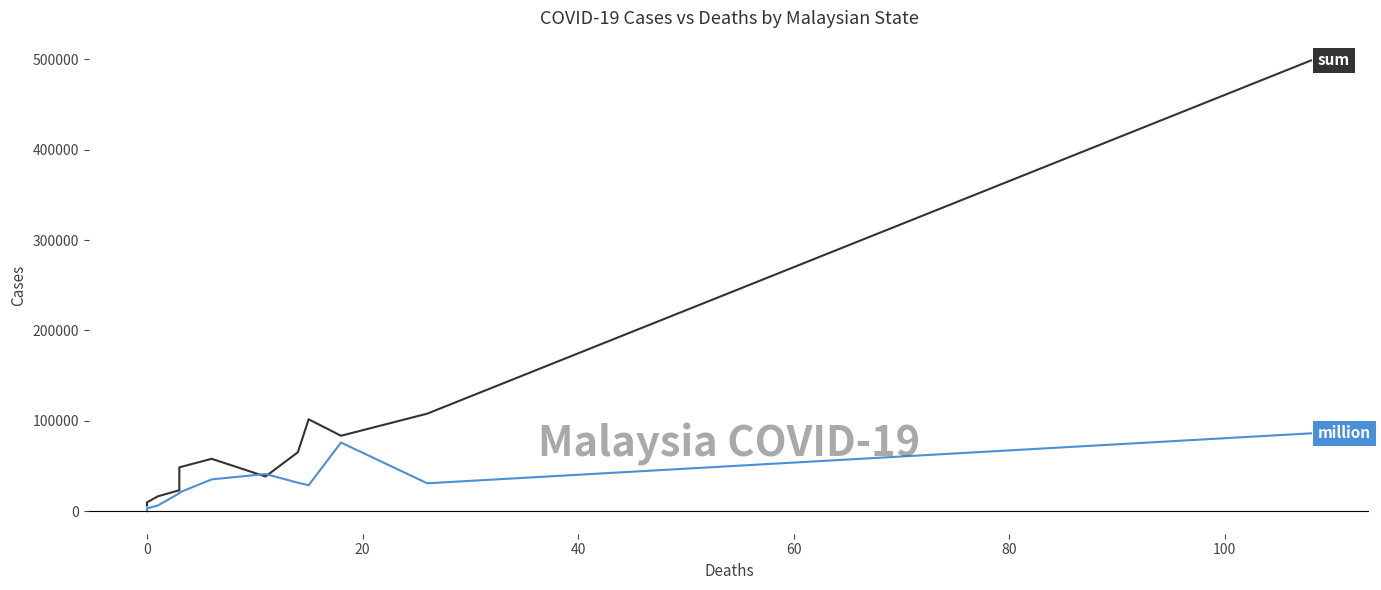

At how many categories does at least one series exceed 290789?

1